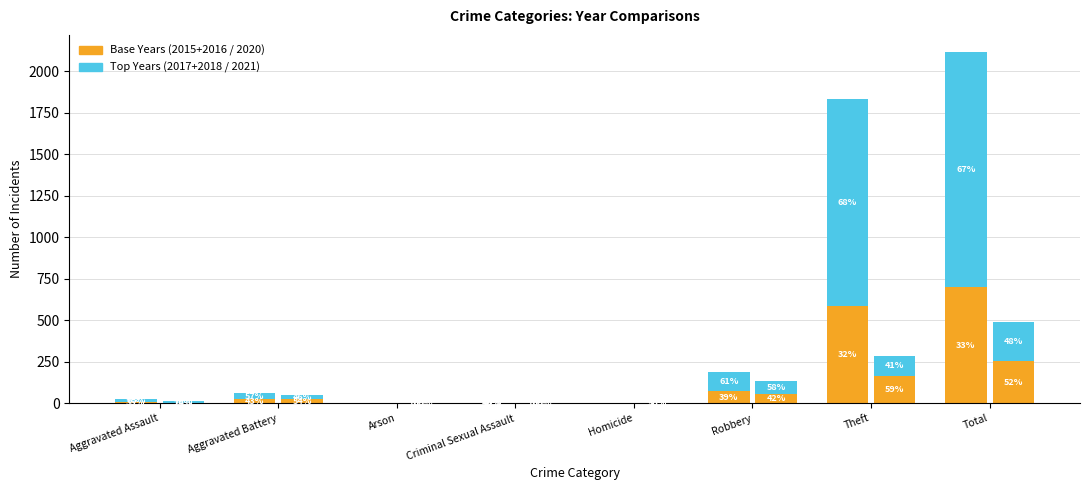

Reading left to right, extract all data points from this chart.

2015+2016 (base): 9	26	0	2	0	74	587	698
2017+2018 (top): 17	35	0	3	0	116	1243	1414
2020 (base): 4	26	1	0	1	57	168	257
2021 (top): 13	22	0	2	1	80	116	234